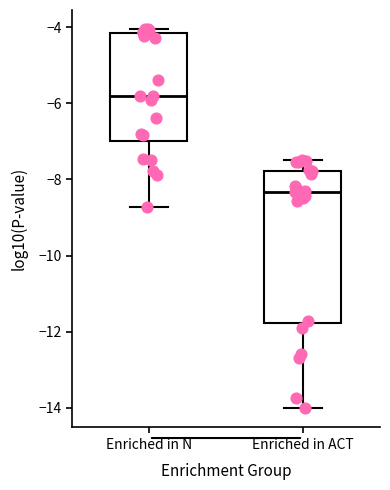

Which box has the highest median line?

Enriched in N